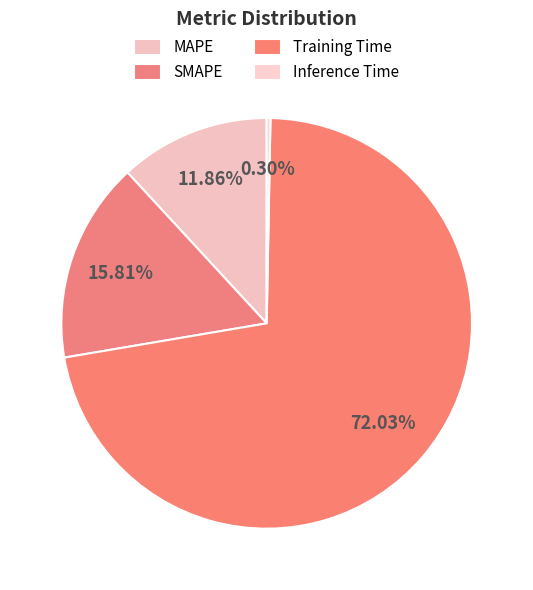

Does SMAPE represent more than half of the total?

No